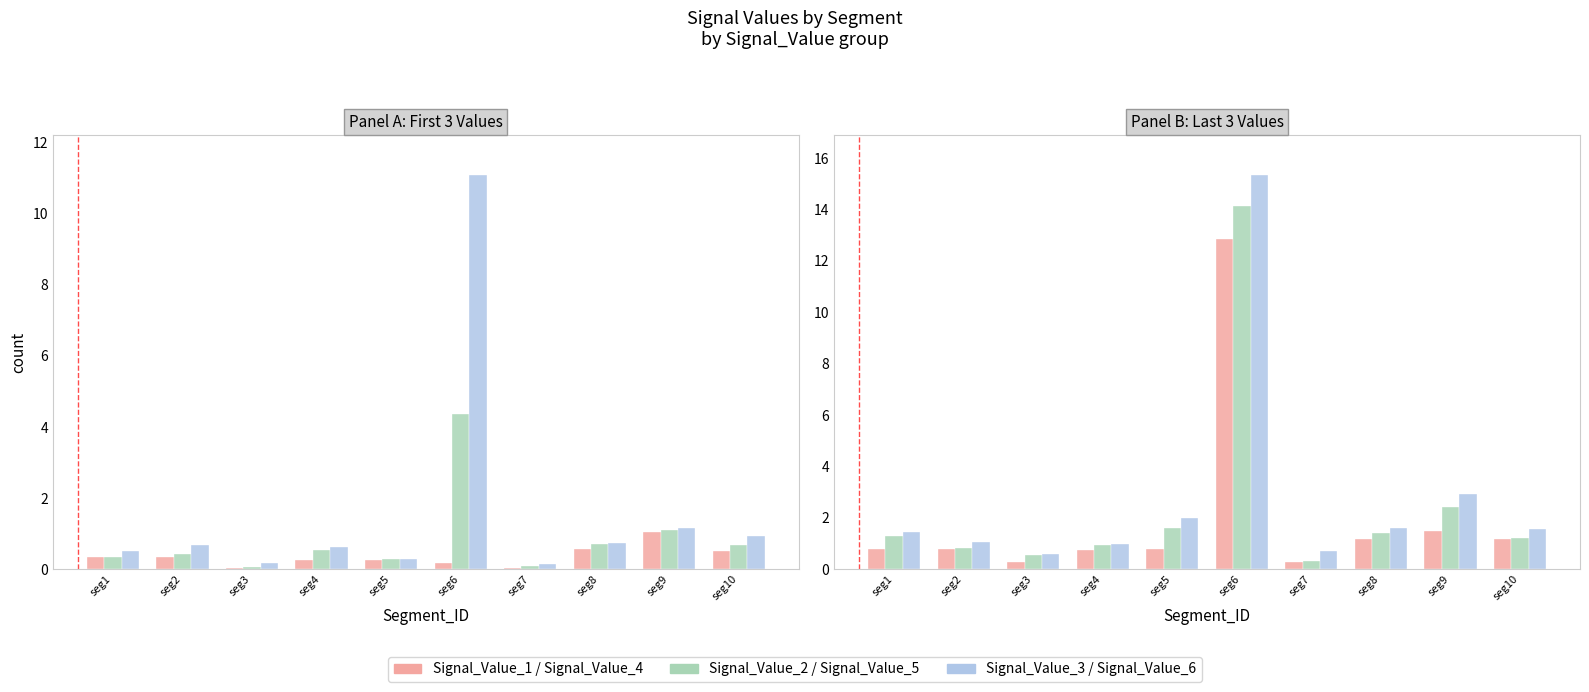

What is the average value of the Signal_Value_5 series?

2.5